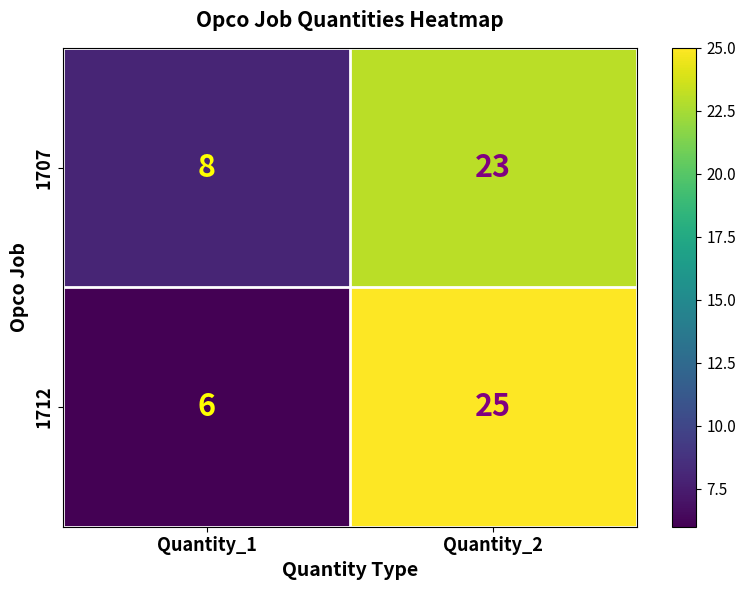

Reading left to right, extract all data points from this chart.

1707: 8	23
1712: 6	25